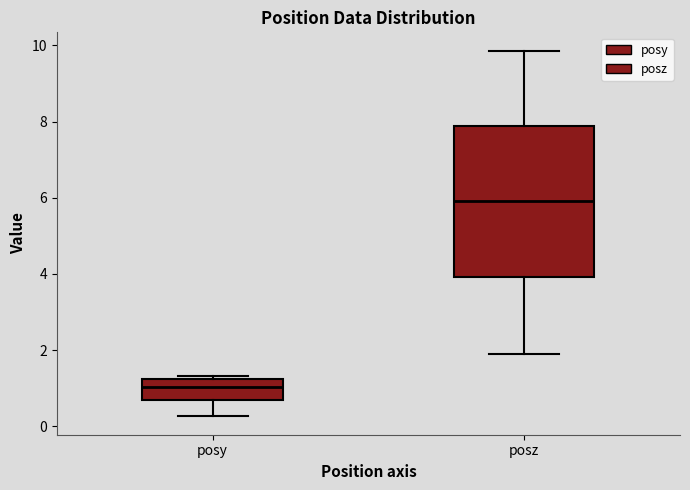

Reading left to right, read every box against the y-axis: the position of its median line, the range the box covers, and the ends of its whiskers. The values are not printed on the chart, so give them approximately, as read against the axis.

posy: median 1.0, box 0.6 to 1.2, whiskers 0.2 to 1.4
posz: median 6.0, box 4.0 to 7.8, whiskers 2.0 to 9.8